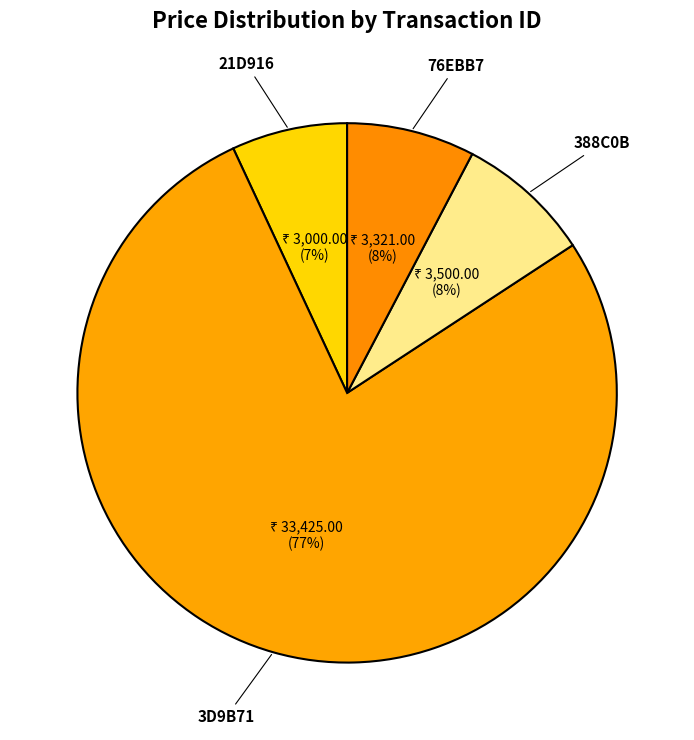

What percentage is the 21D916 slice, to the nearest percent?

7%